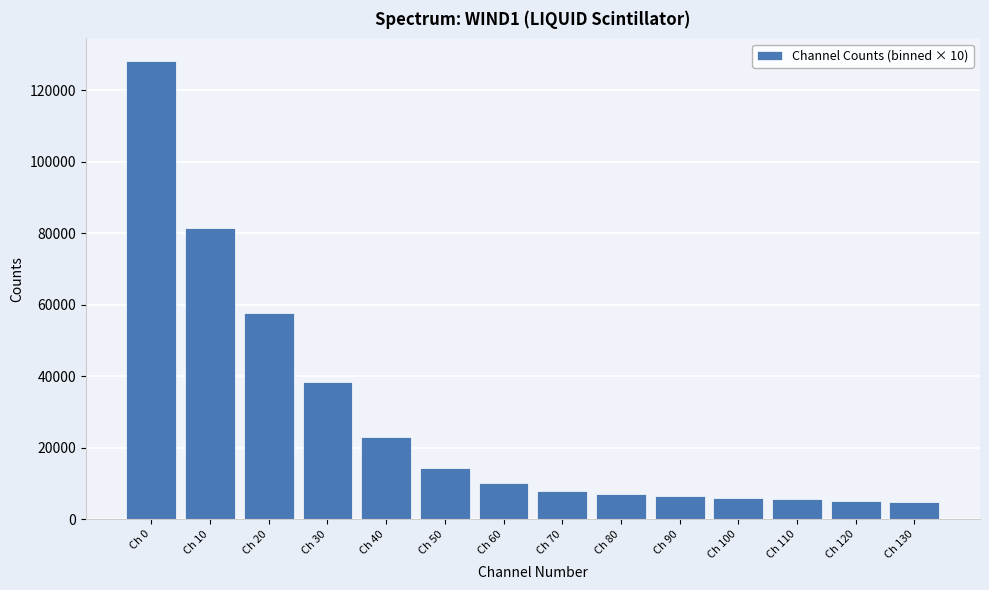

The value at Ch 50 is 7189. True or false?

False